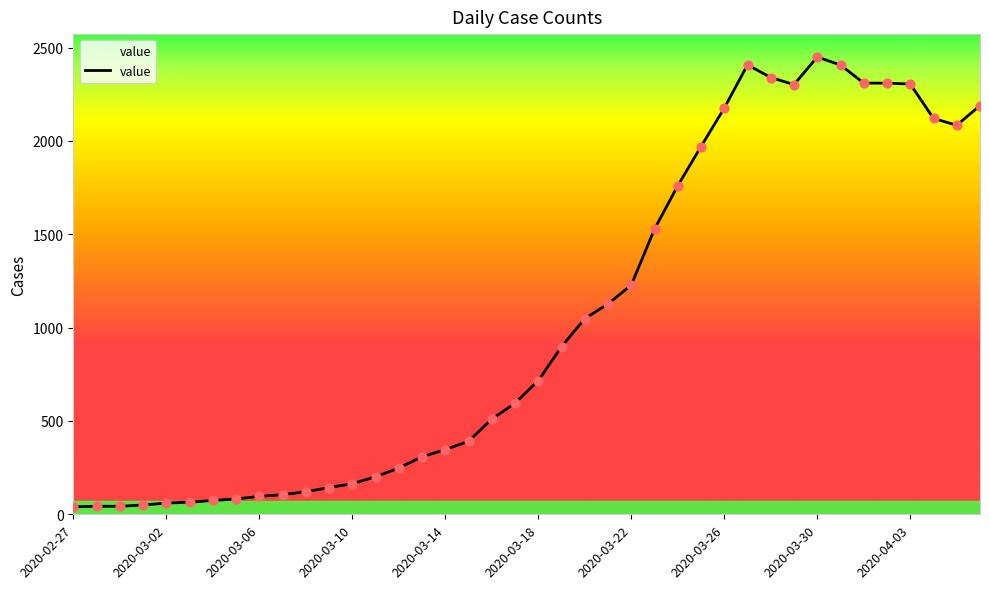

What is the greatest value displayed?

2450